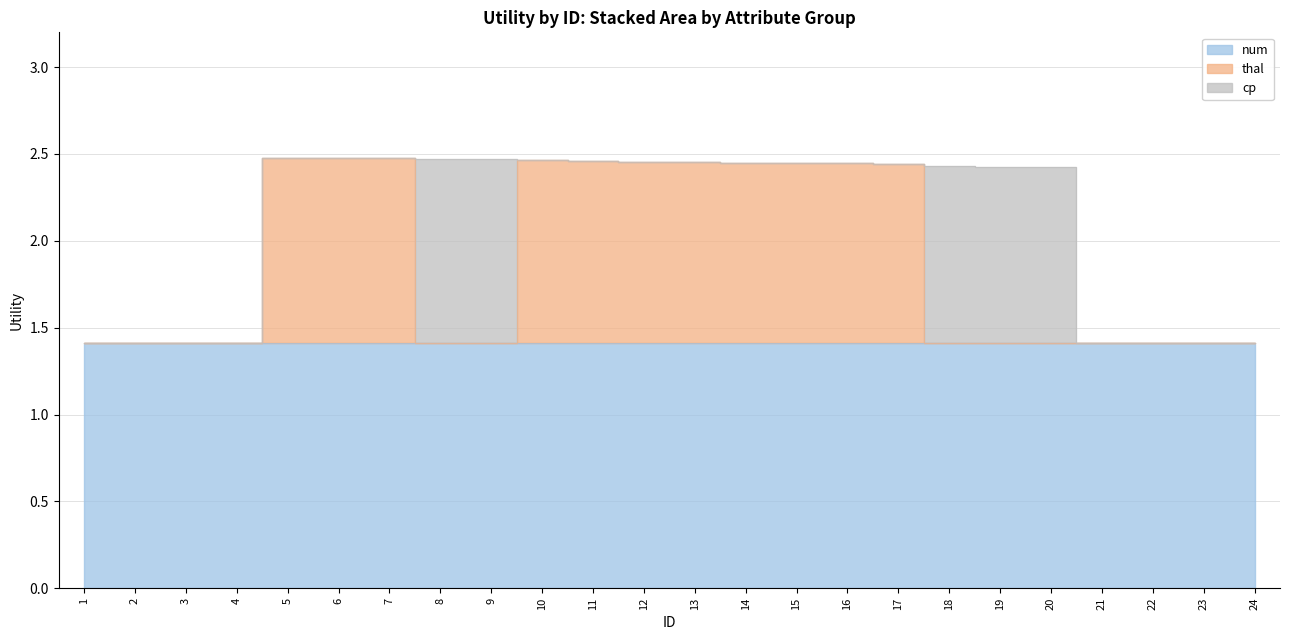

The value of cp at 8 is 1.4. True or false?

False